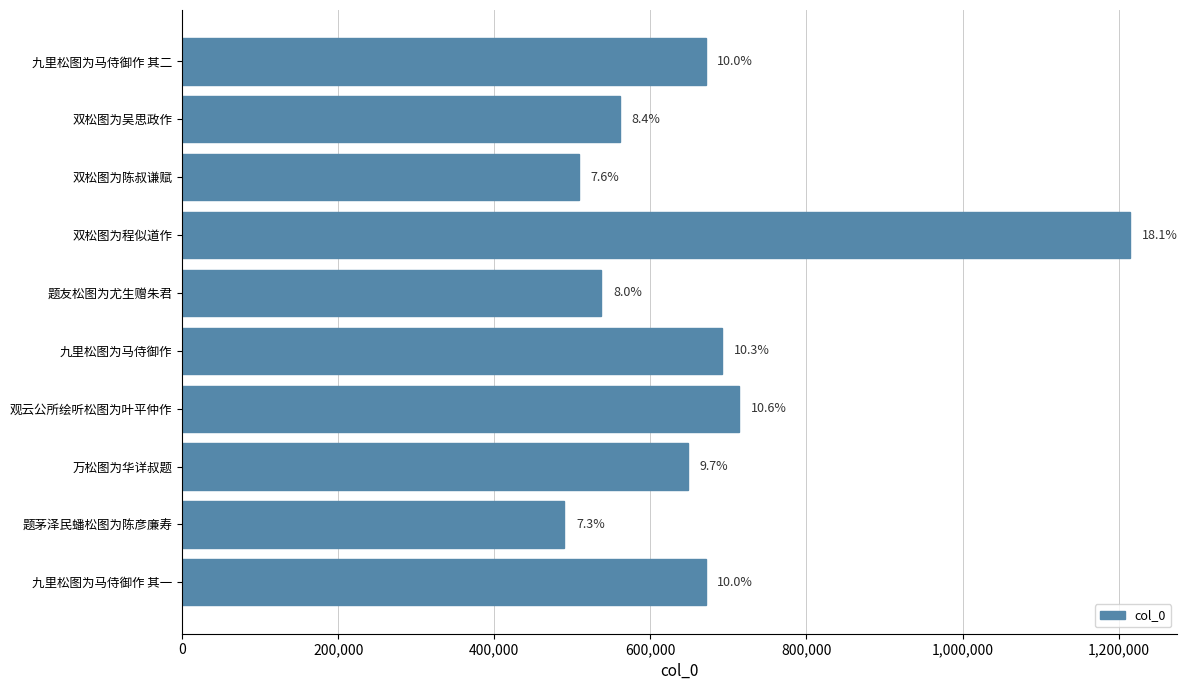

Does the chart contain any negative values?

No